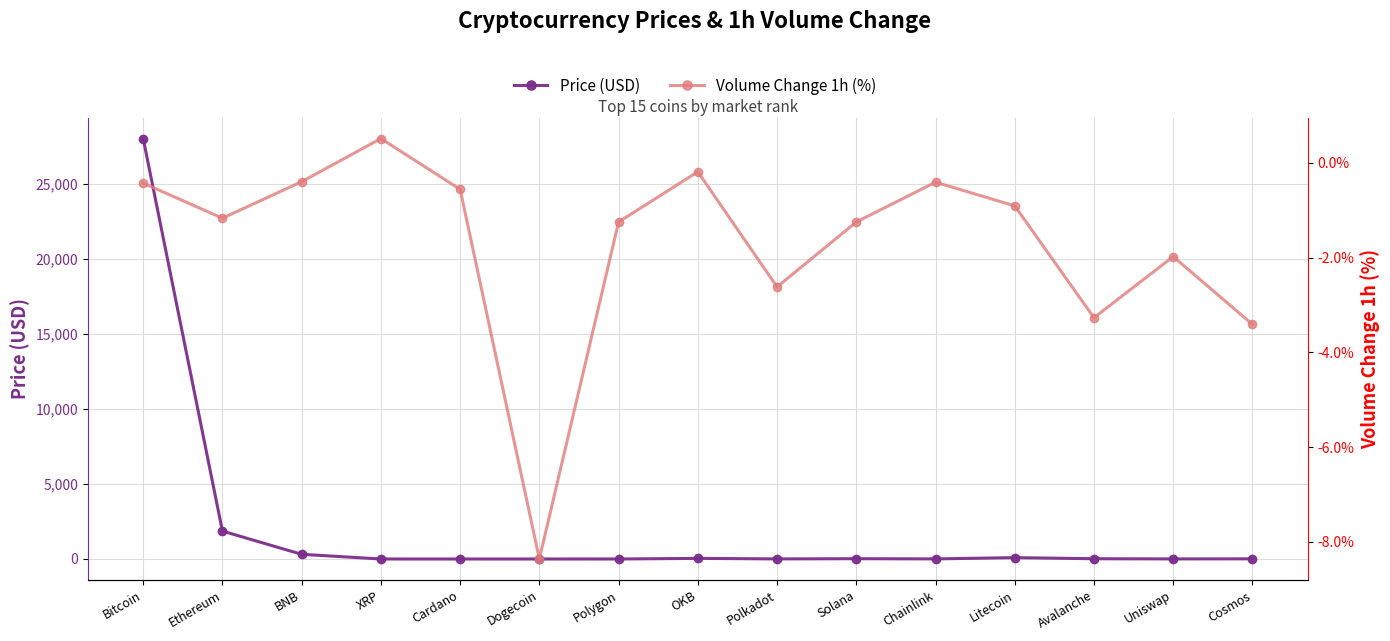

How many lines are shown in the chart?

2